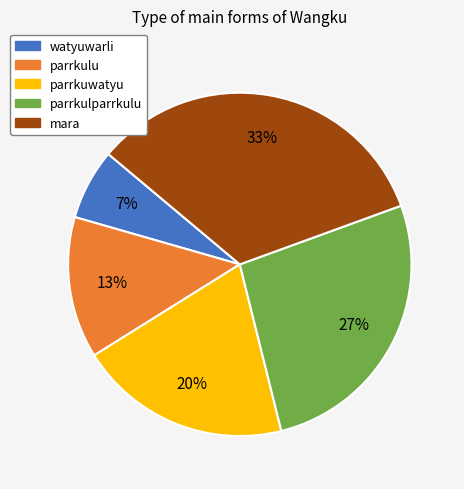

To the nearest percent, what portion does parrkuwatyu represent?

20%